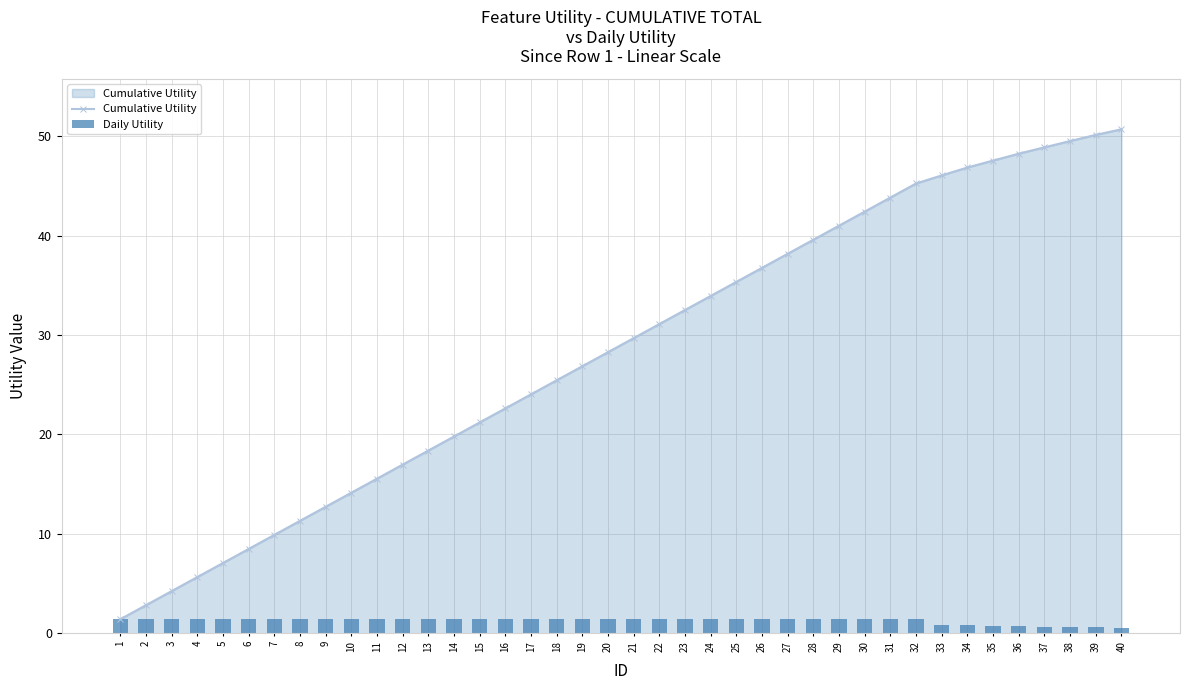

List the series in order of their peak value, highest first.

Cumulative Utility, Daily Utility